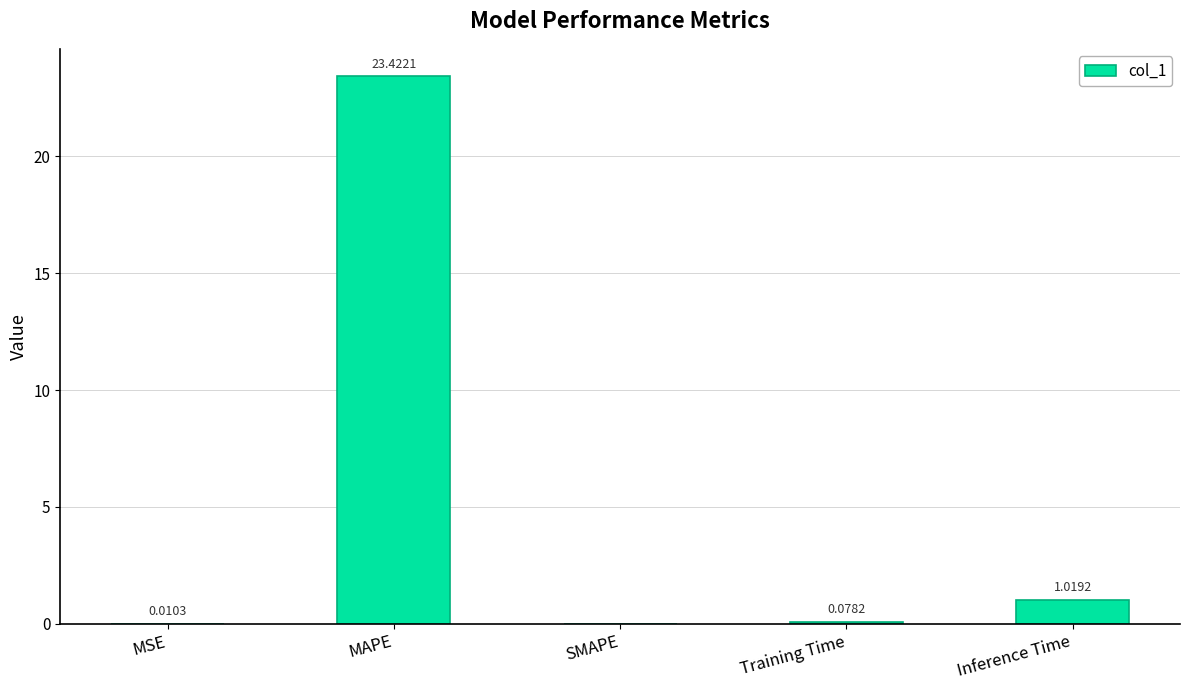

What is the maximum value shown in the chart?

23.4